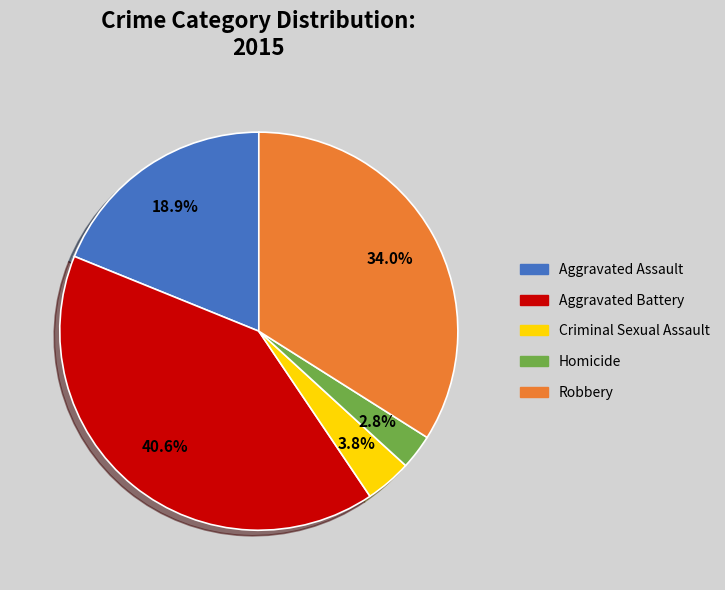

The Aggravated Battery slice represents 51% of the pie. True or false?

False